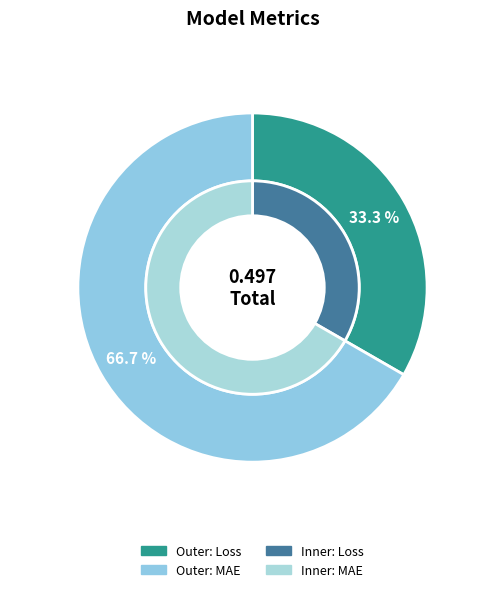

How many slices are in this pie chart?

2